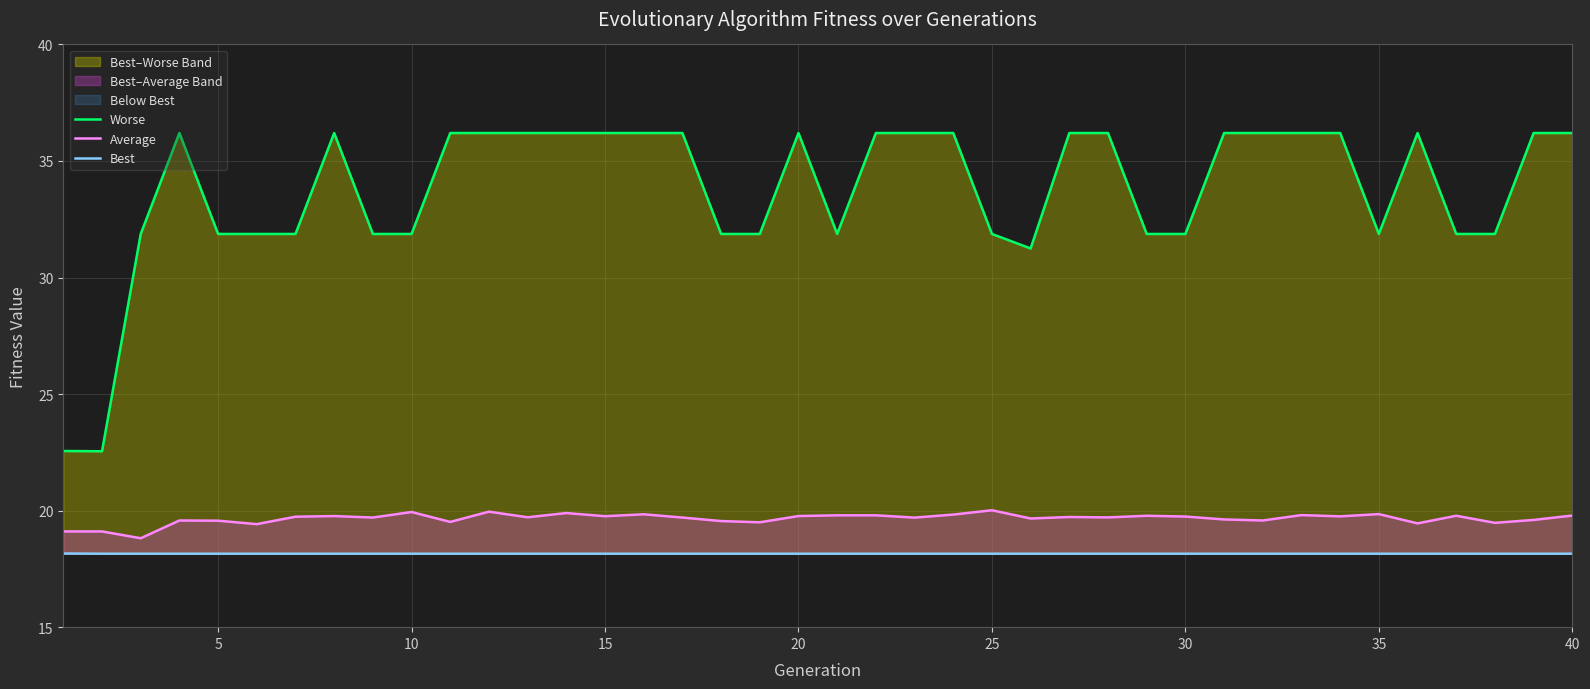

What is the difference between the maximum and minimum values in the Average series?

1.2